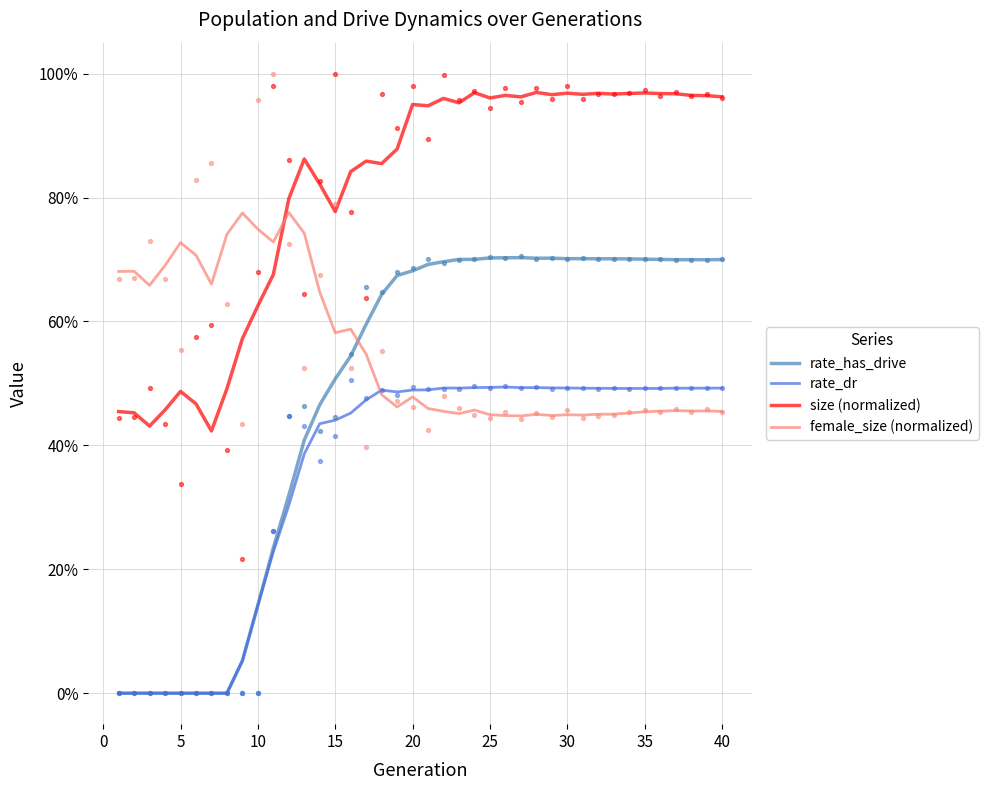

What are all the series names shown in the legend?

rate_has_drive, rate_dr, size (normalized), female_size (normalized)